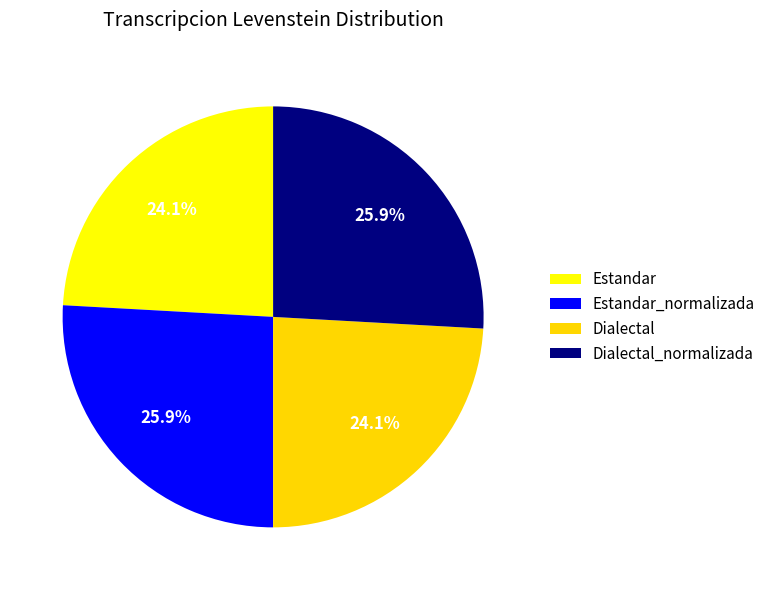

How many segments does this pie chart have?

4